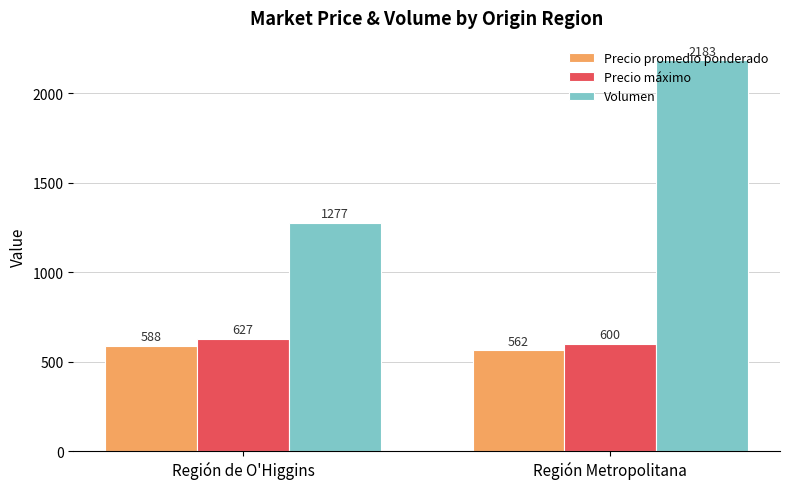

At which label does Volumen first exceed 2183?

Región Metropolitana